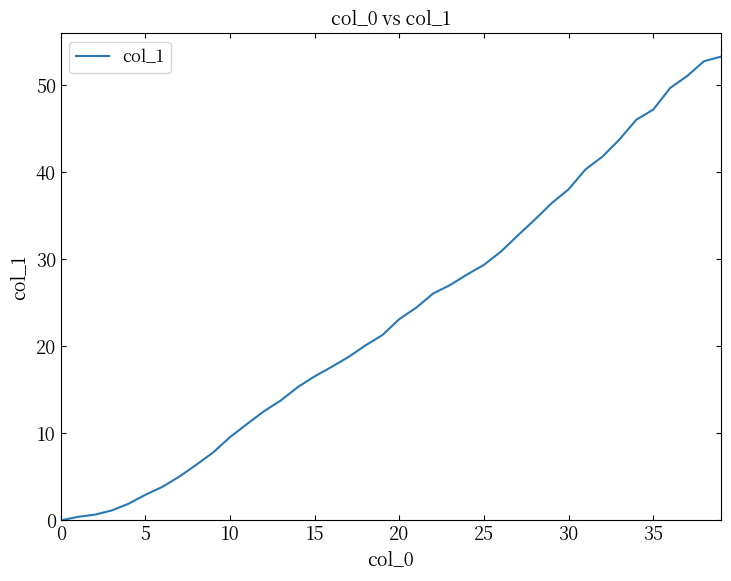

What is the greatest value displayed?

53.3